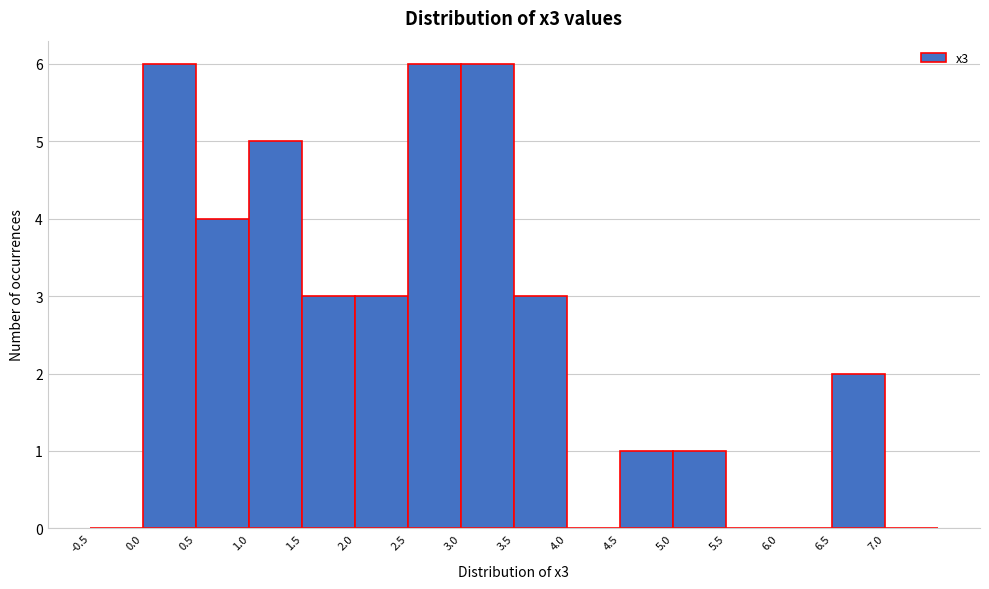

Reading left to right, list every bar in this chart as the range it spans on the x-axis followed by its height. The values are not printed on the chart, so give them approximately, as read against the axis.

-0.5 to 0.0: 0
0.0 to 0.5: 6
0.5 to 1.0: 4
1.0 to 1.5: 5
1.5 to 2.0: 3
2.0 to 2.5: 3
2.5 to 3.0: 6
3.0 to 3.5: 6
3.5 to 4.0: 3
4.0 to 4.5: 0
4.5 to 5.0: 1
5.0 to 5.5: 1
5.5 to 6.0: 0
6.0 to 6.5: 0
6.5 to 7.0: 2
7.0 to 7.5: 0